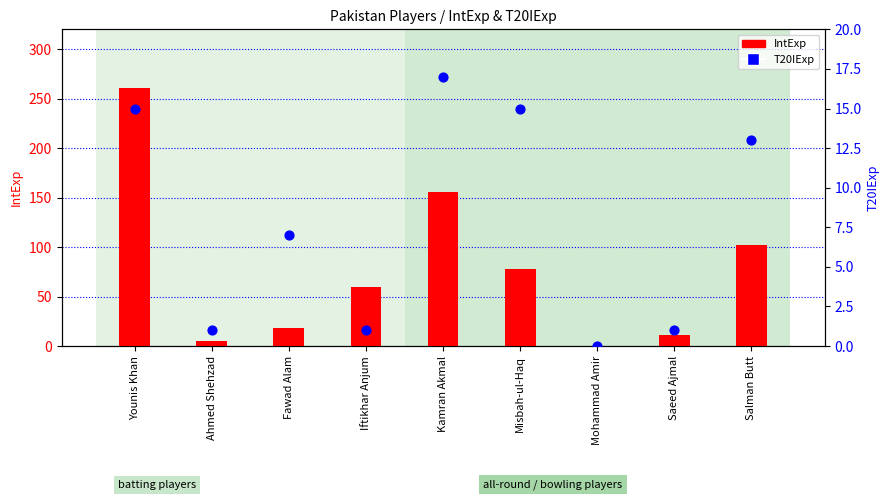

At how many categories does at least one series exceed 206?

1